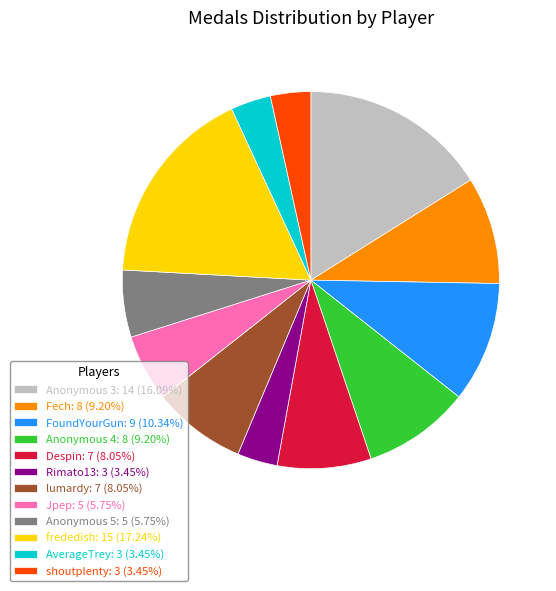

Approximately how many times larger is the value at frededish: 15 (17.24%) compared to AverageTrey: 3 (3.45%)?

5.0